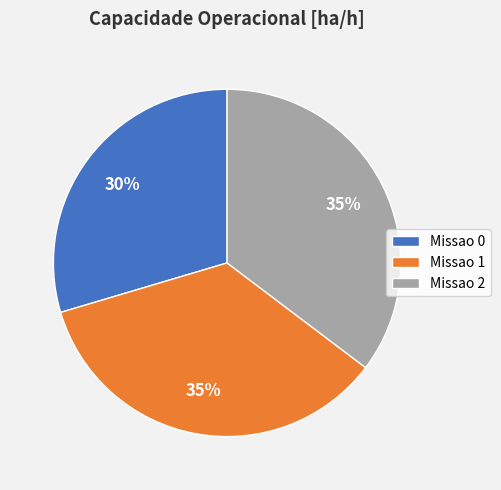

To the nearest percent, what percentage of the pie is Missao 0?

30%